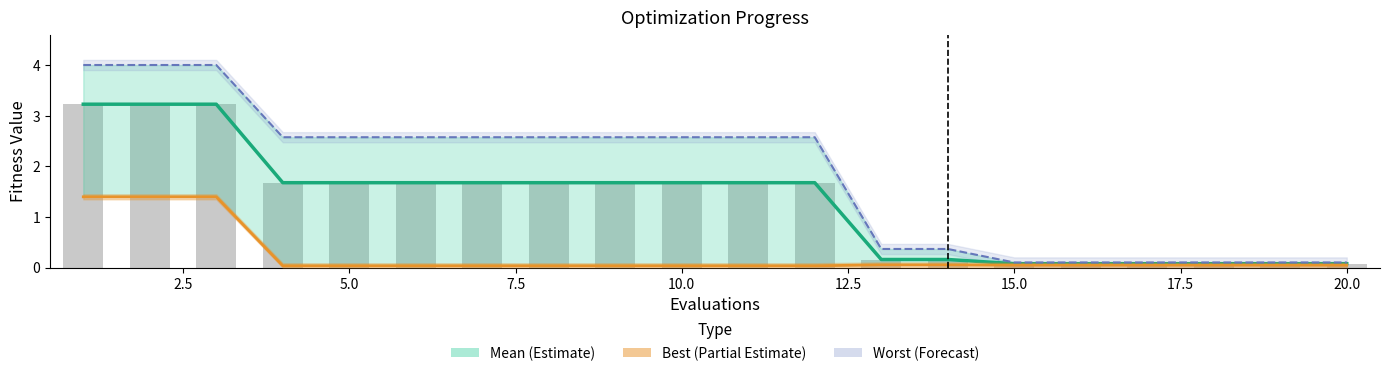

What are all the series names shown in the legend?

Mean (Estimate), Best (Partial Estimate), Worst (Forecast)